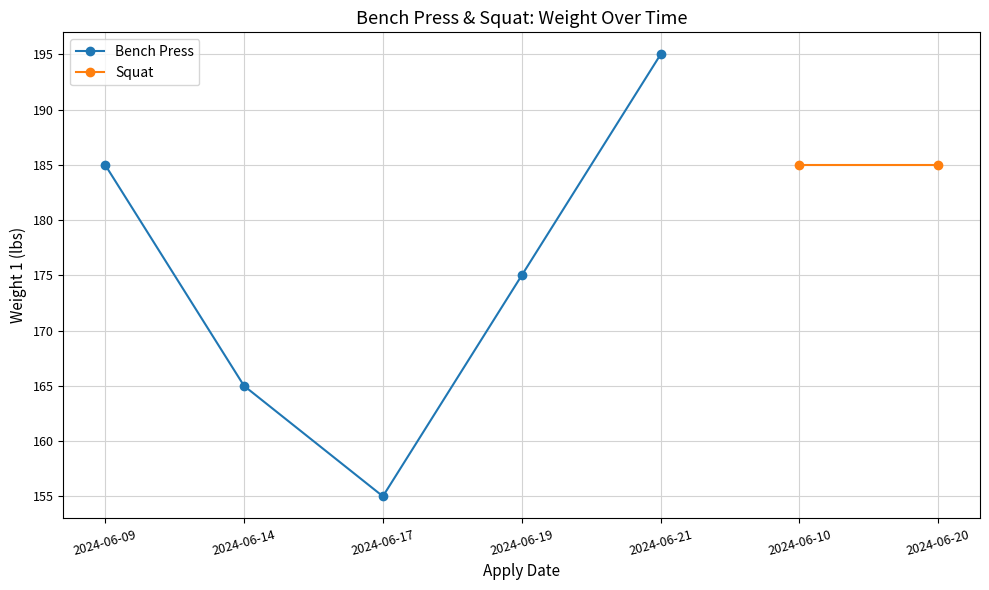

What is the maximum value for Bench Press?

195